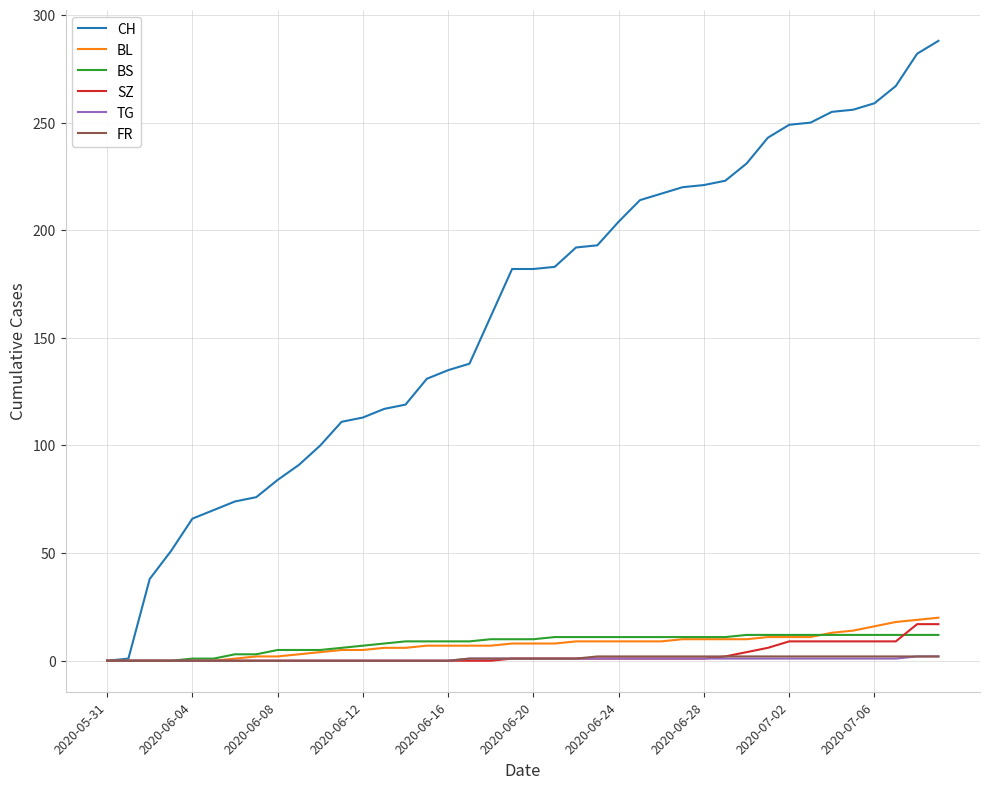

Which series has the largest total across all categories?

CH